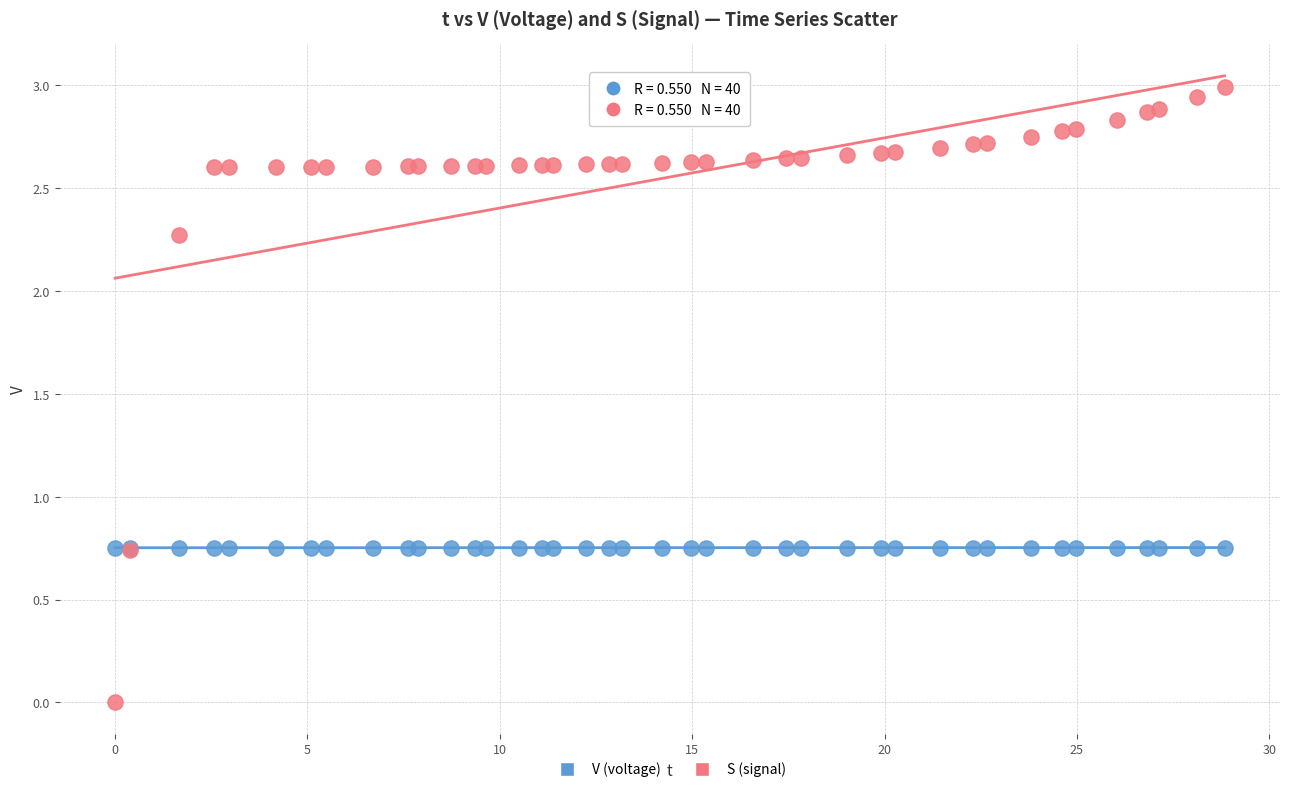

Which series contains the lowest Y value?

S (signal)